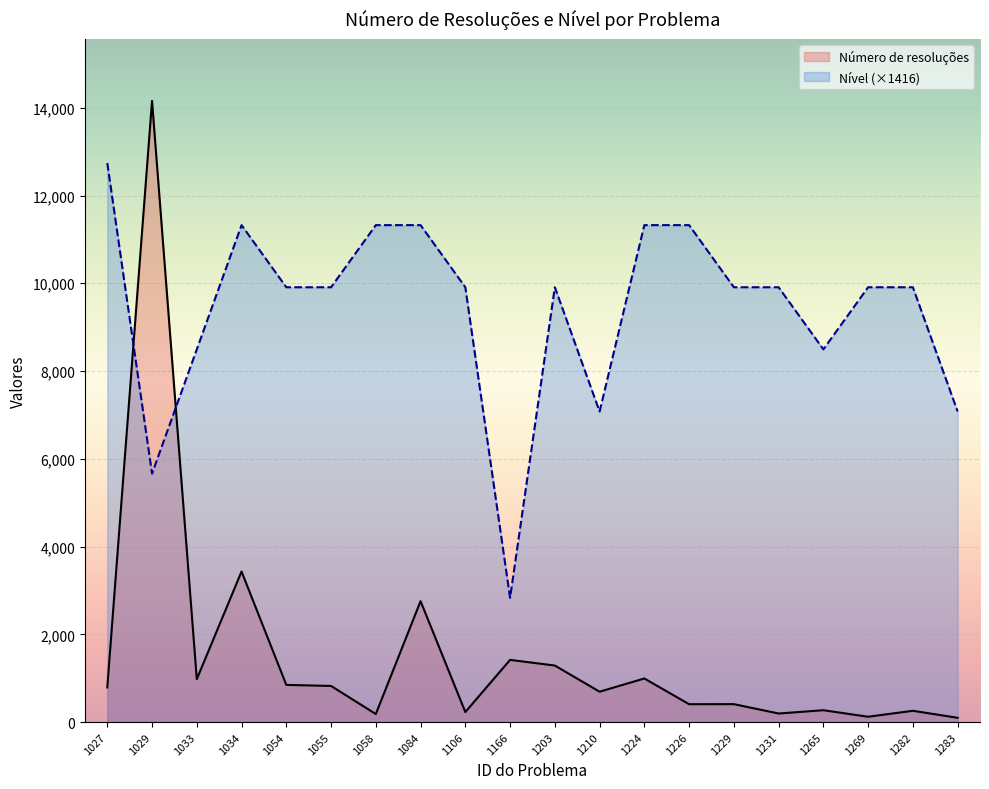

What is the spread (max minus min) of values at 1269?

9788.2